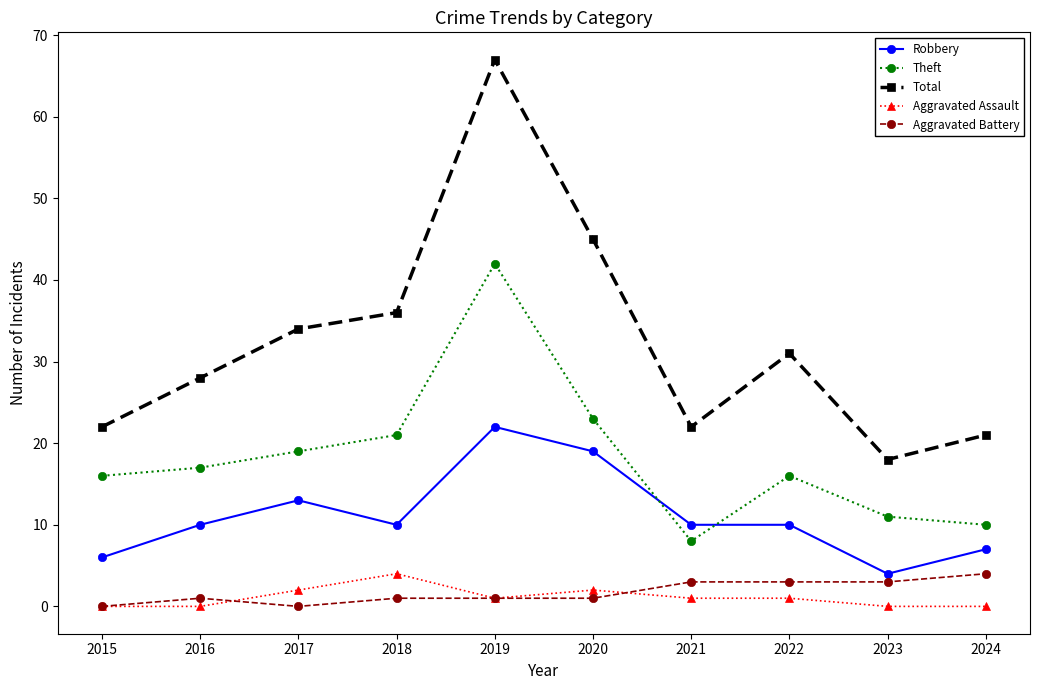

Count the number of categories in the chart.

10